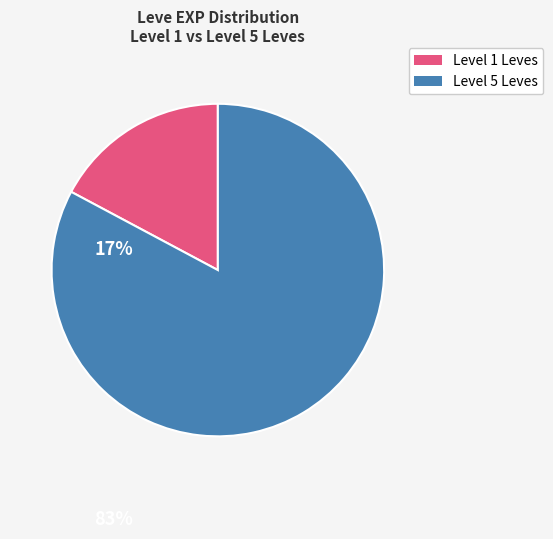

Is there a majority slice in this chart?

Yes